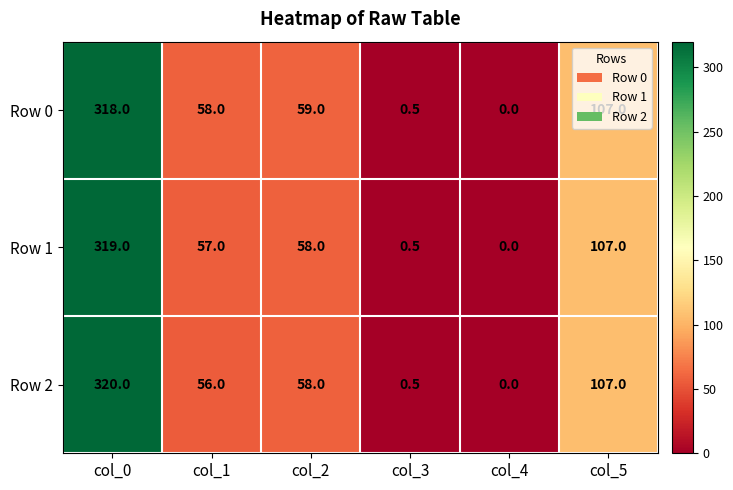

What is the difference between the maximum and minimum values in the Row 0 series?

318.0